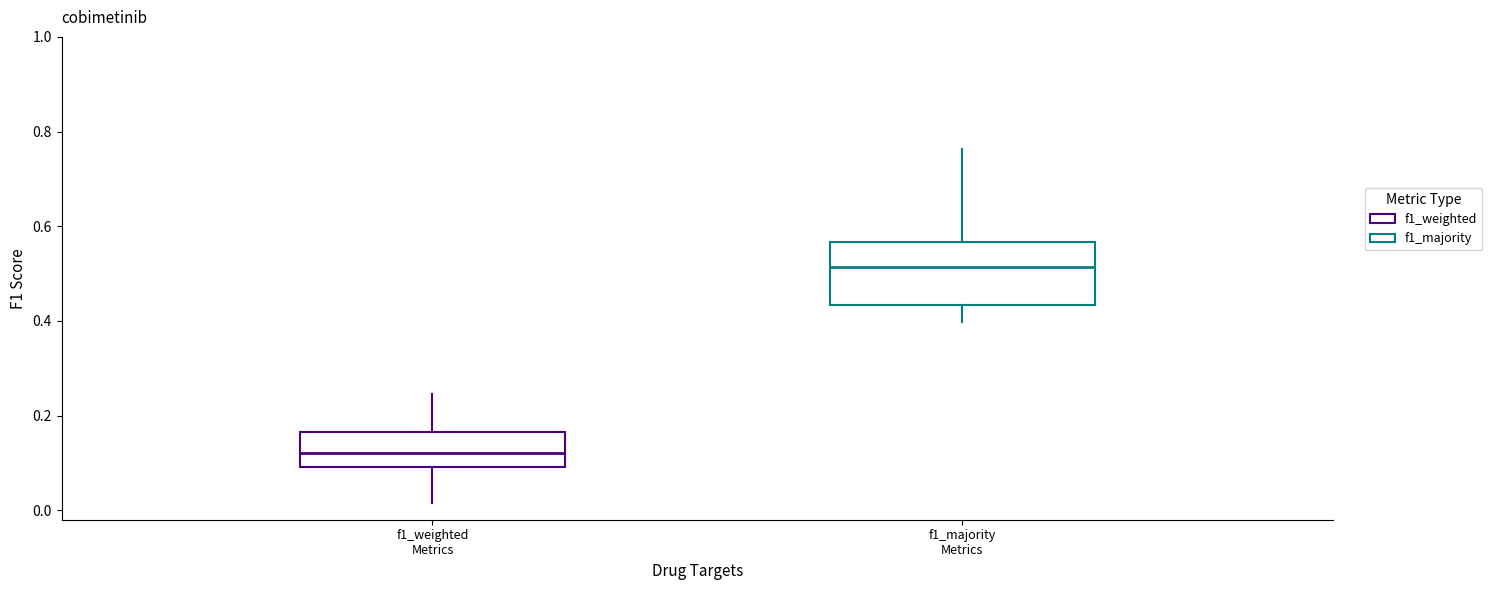

Which box's median line is the lowest?

f1_weighted Metrics